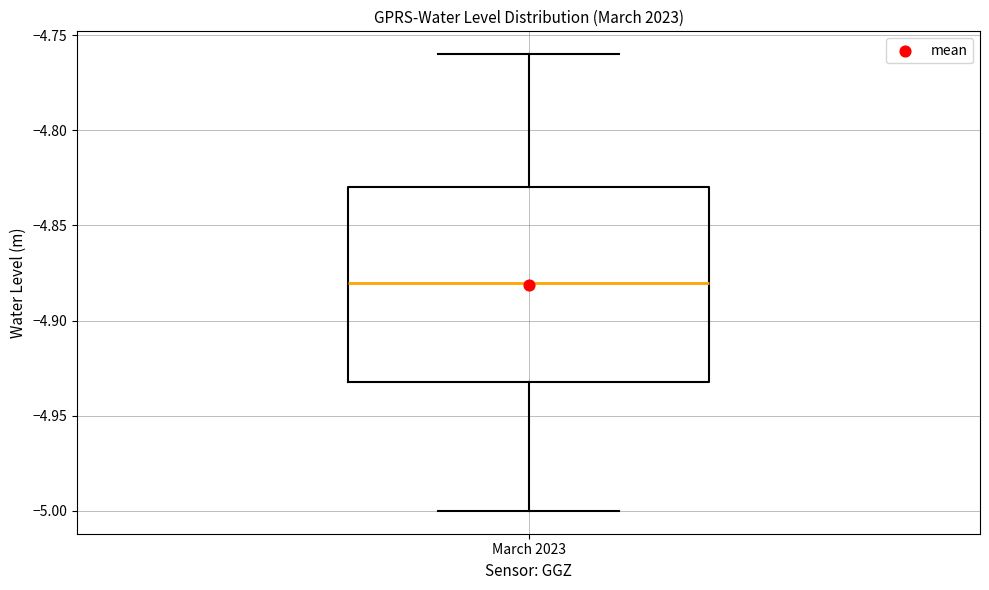

Transcribe this box plot: give where the median line is, the range the box spans, and where the two whiskers end, as read against the y-axis. The values are not printed on the chart, so give them approximately, as read against the axis.

median -4.88, box -4.93 to -4.83, whiskers -5.00 to -4.76